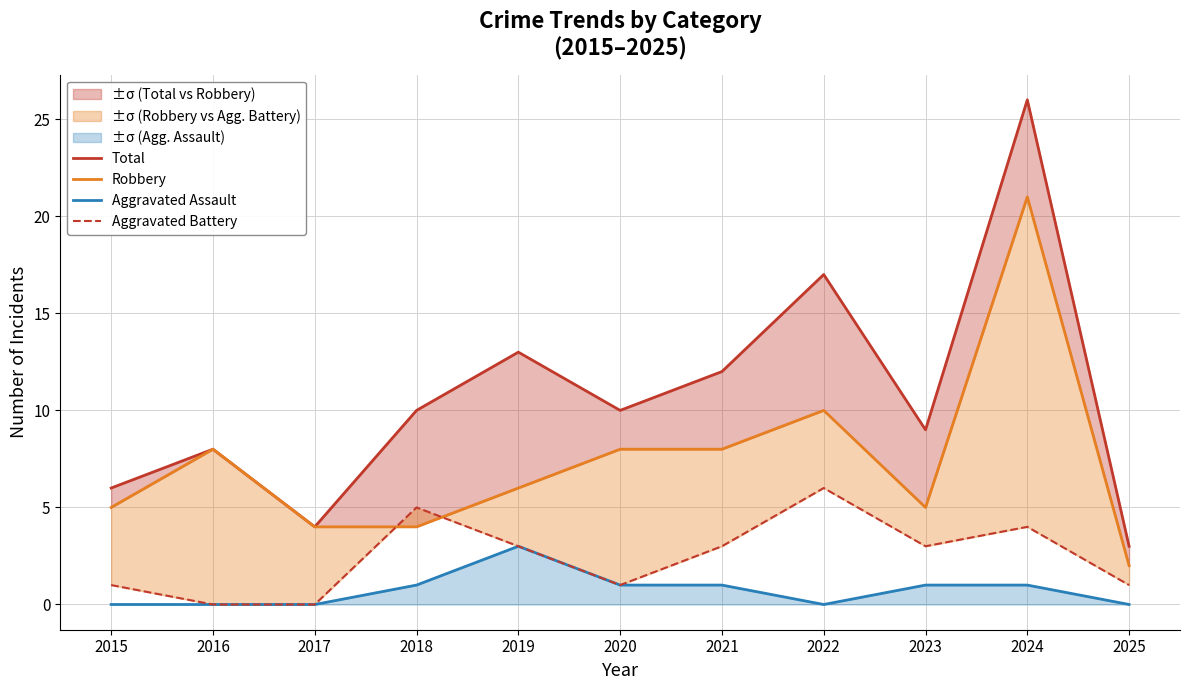

In Total, how many points are lower than both neighbors (excluding endpoints)?

3